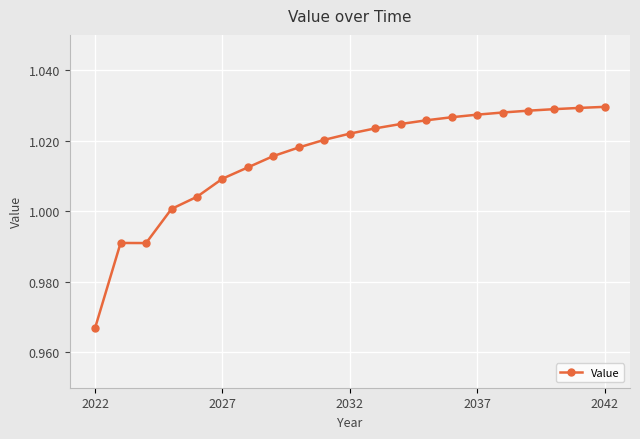

Does the chart have visible grid lines?

Yes